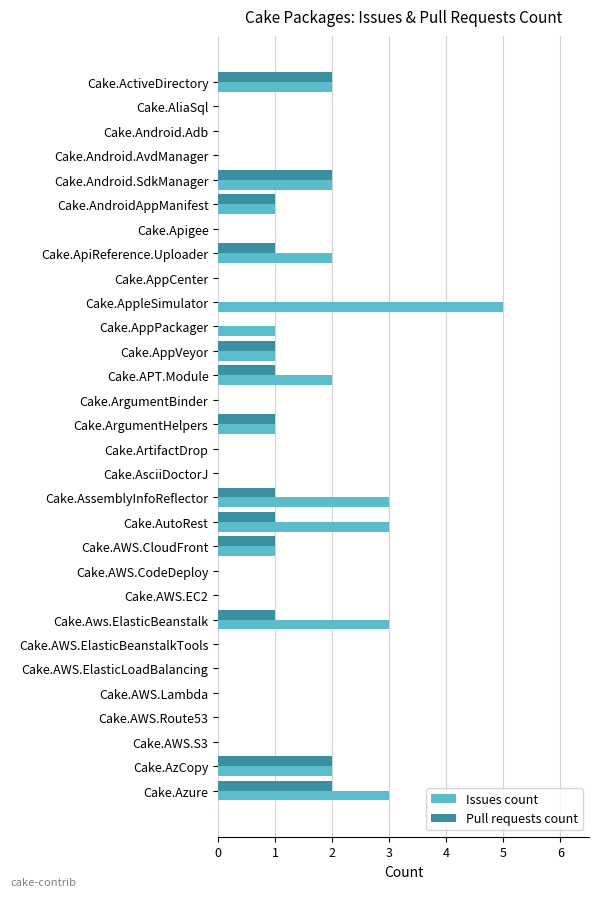

What is the sum of all Pull requests count values?

17